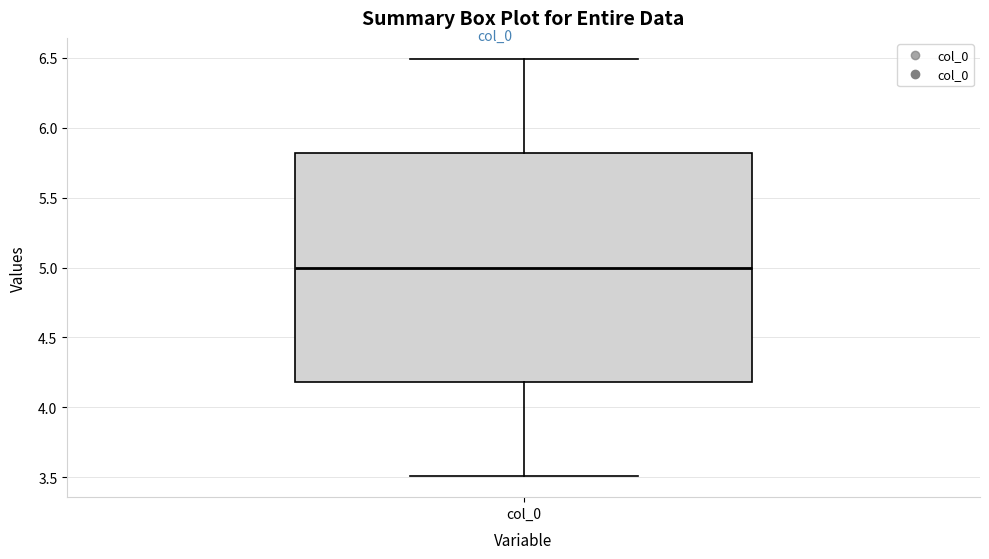

Transcribe this box plot: give where the median line is, the range the box spans, and where the two whiskers end, as read against the y-axis. The values are not printed on the chart, so give them approximately, as read against the axis.

median 5.0, box 4.2 to 5.8, whiskers 3.5 to 6.5